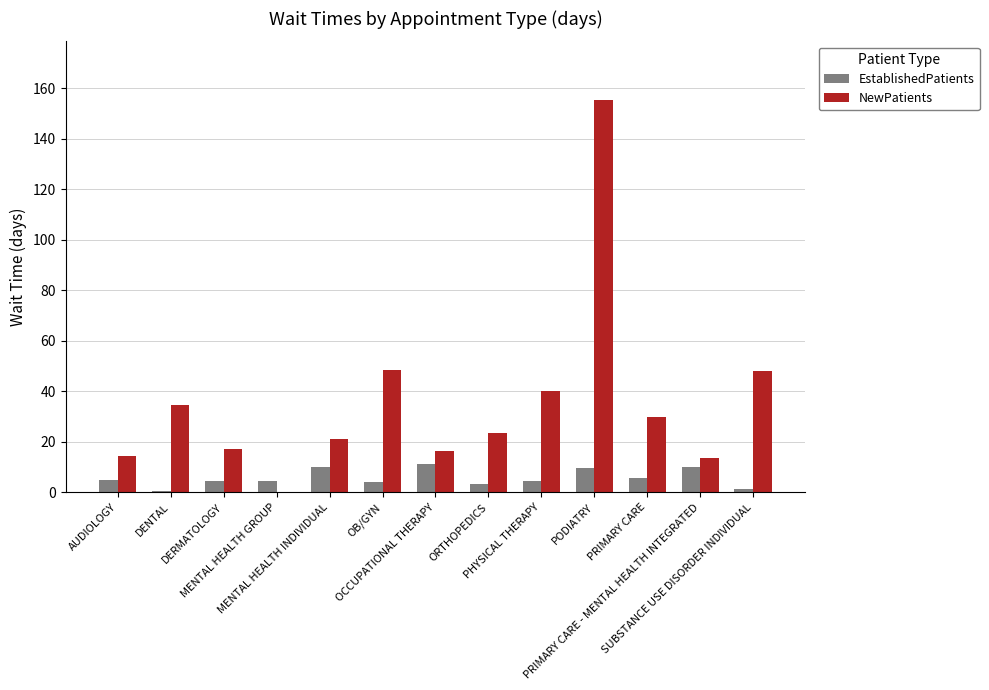

At which category is the sum across all series the highest?

PODIATRY